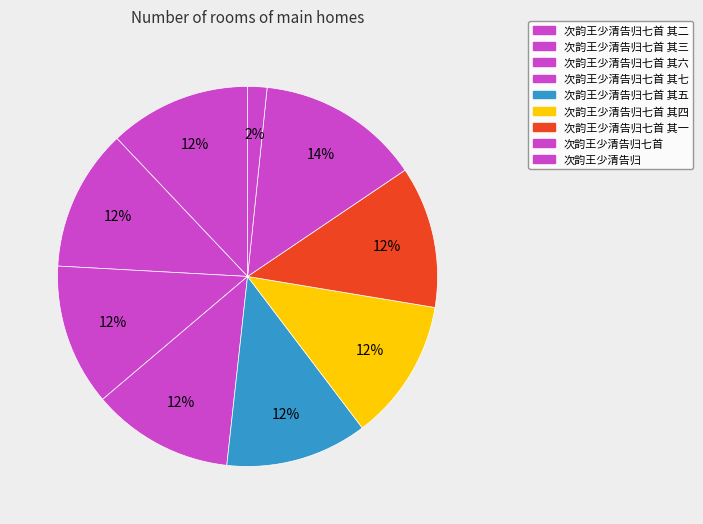

How many segments does this pie chart have?

9